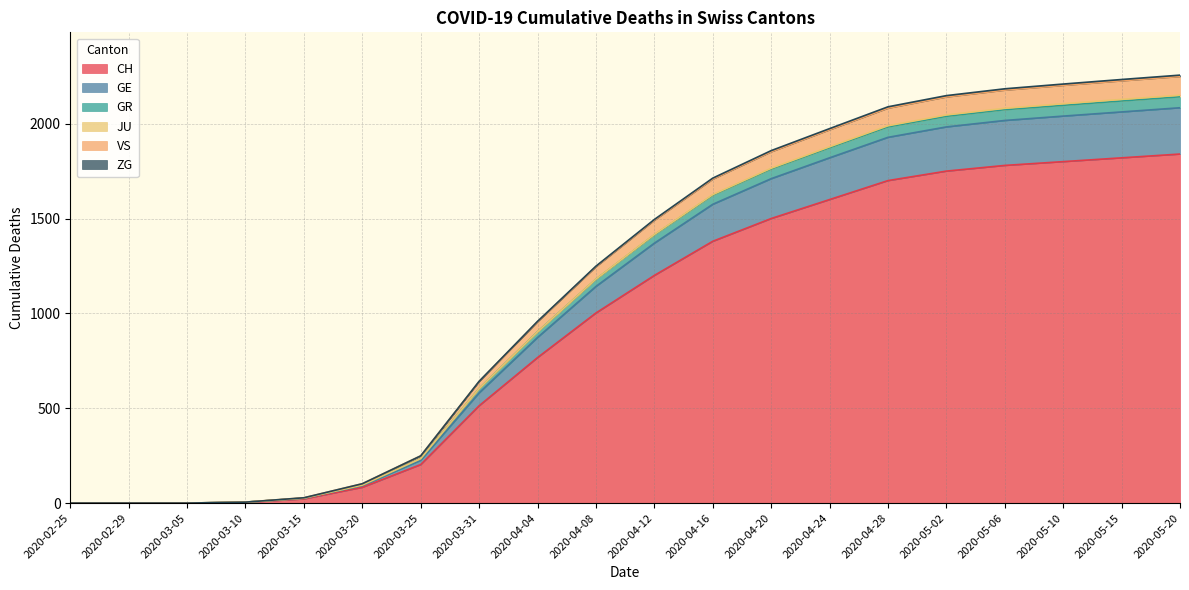

What is the highest value of the CH series?

1840